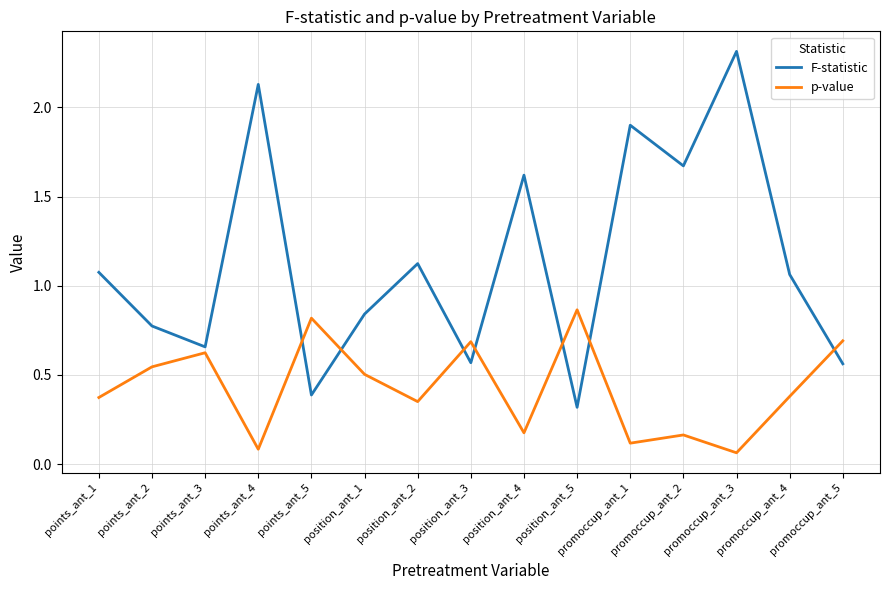

What is the highest value of the F-statistic series?

2.3